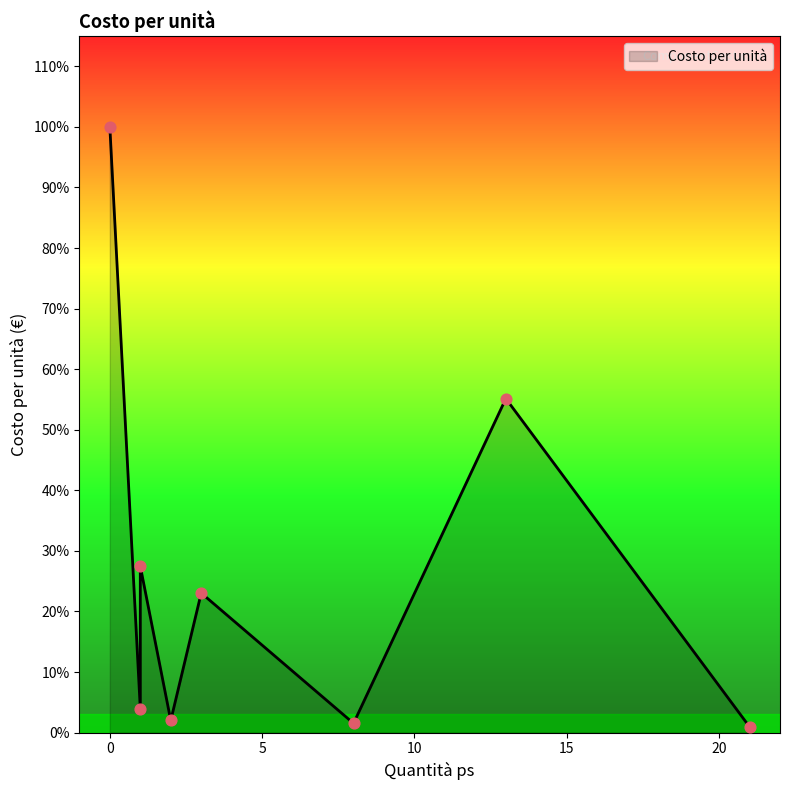

Which has a higher value, 1 or 3?

1